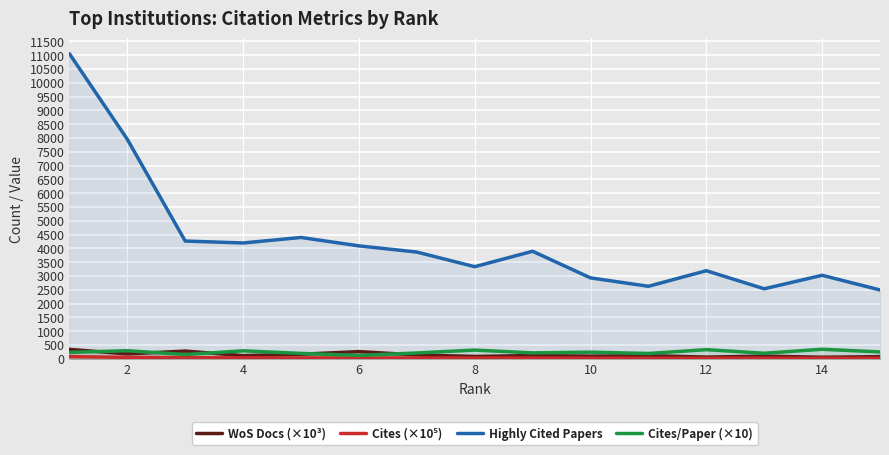

Is the value of Cites/Paper (×10) at 4 greater than the value of WoS Docs (×10³) at 12?

Yes